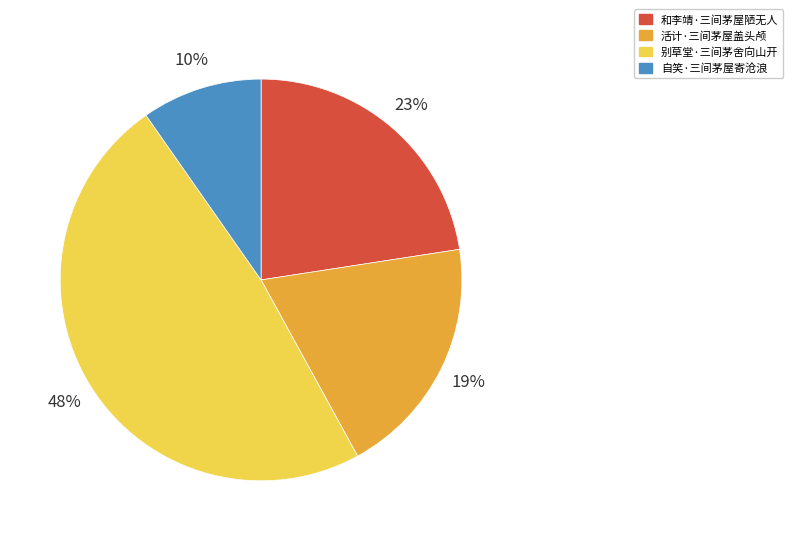

How many slices are in this pie chart?

4